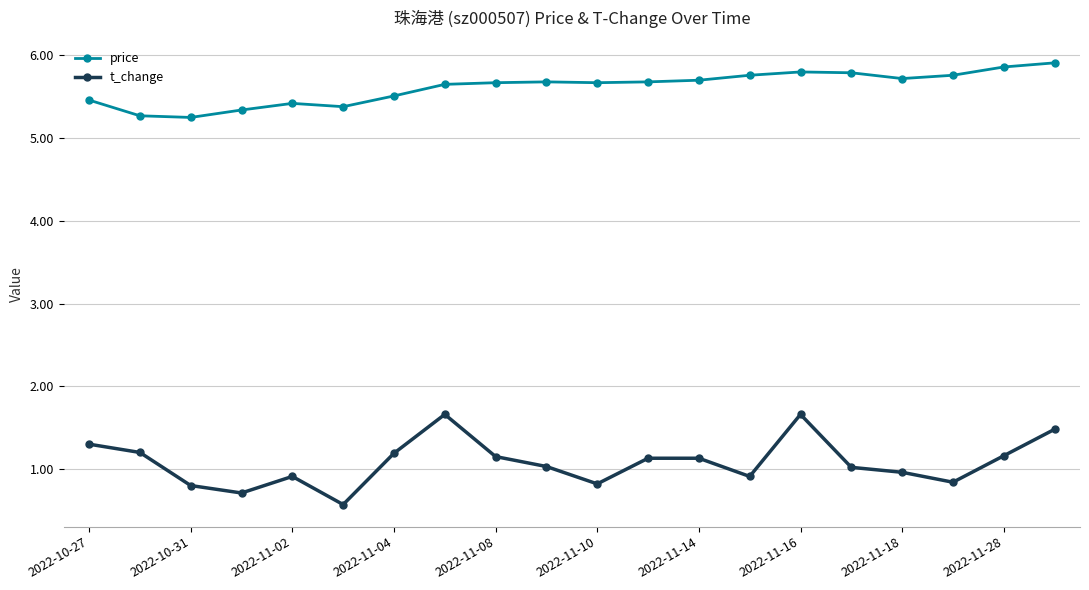

Which series has the largest range (max minus min)?

t_change